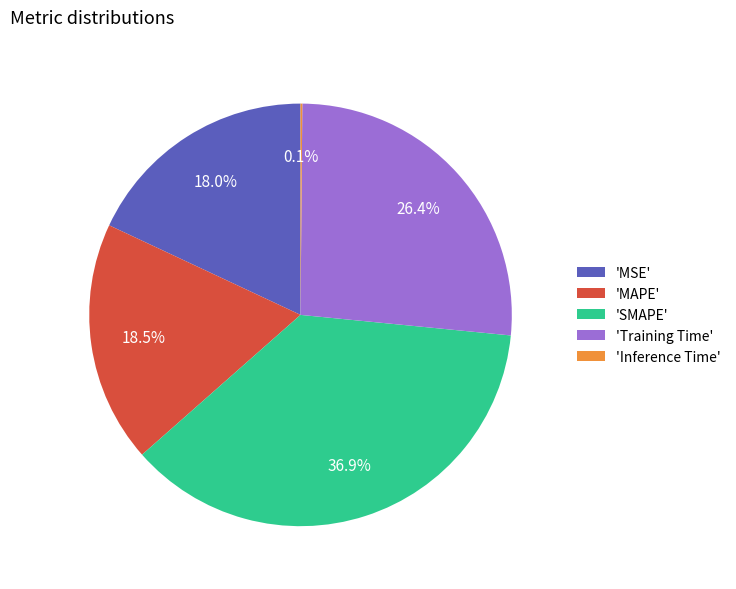

What is the total percentage of 'Training Time' and 'SMAPE'?

63.4%